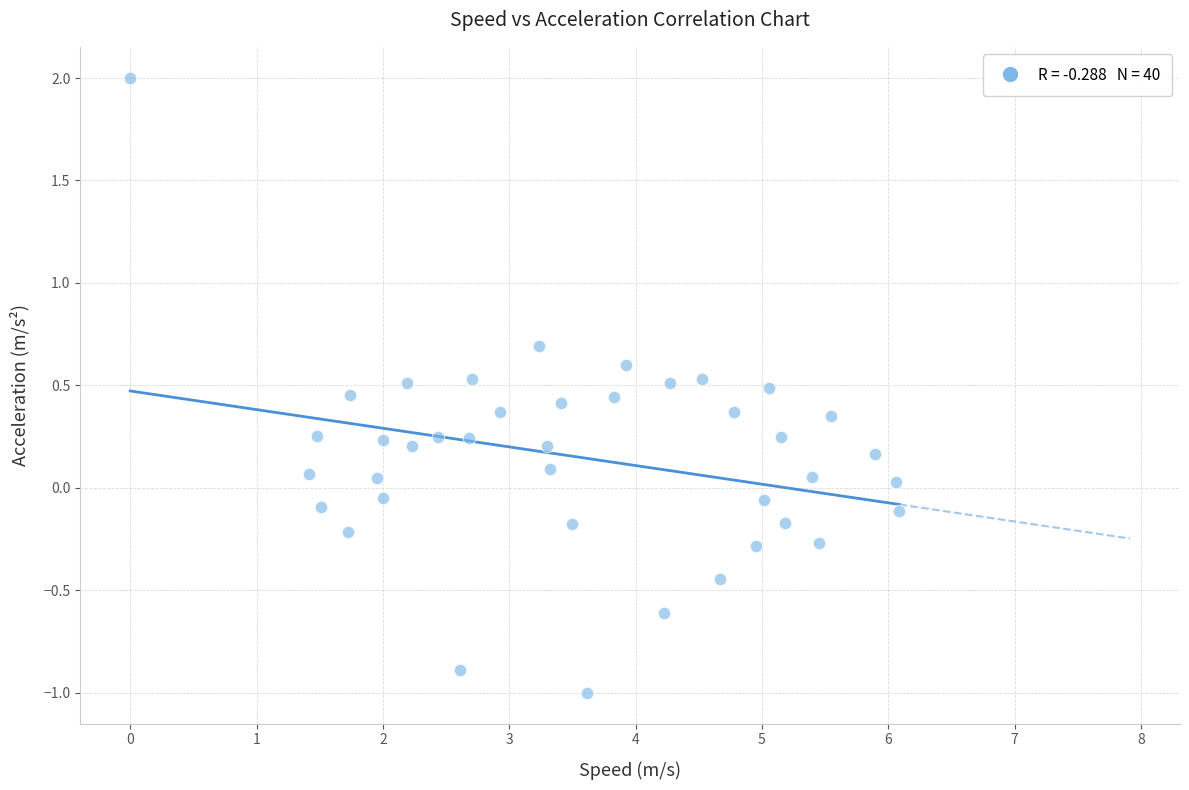

What is the range of Y values (max minus min)?

3.0